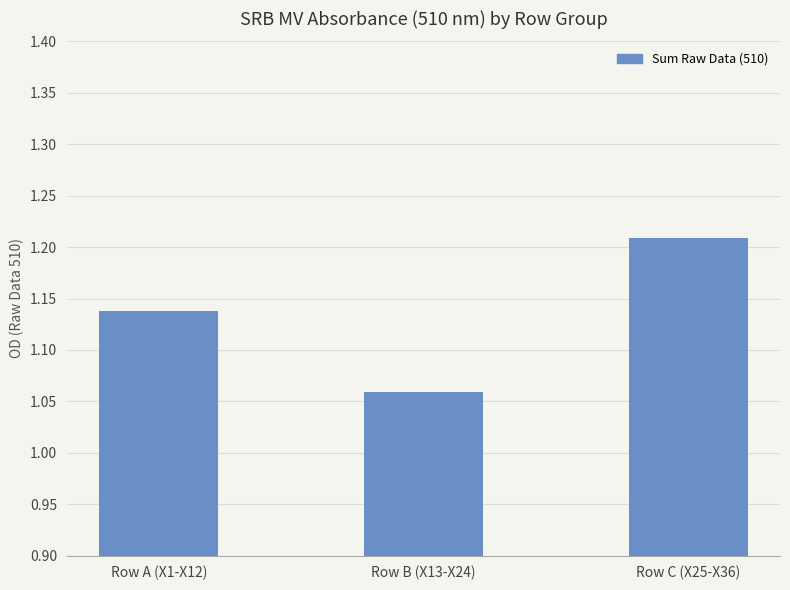

What position from the right is Row C (X25-X36)?

1